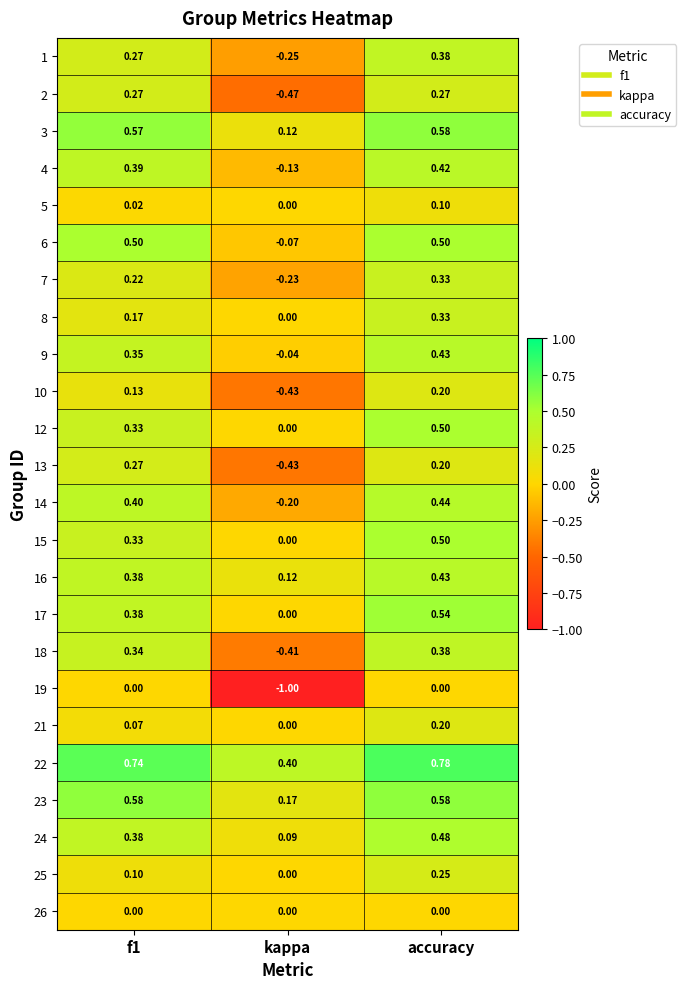

At which category is the sum across all series the highest?

accuracy